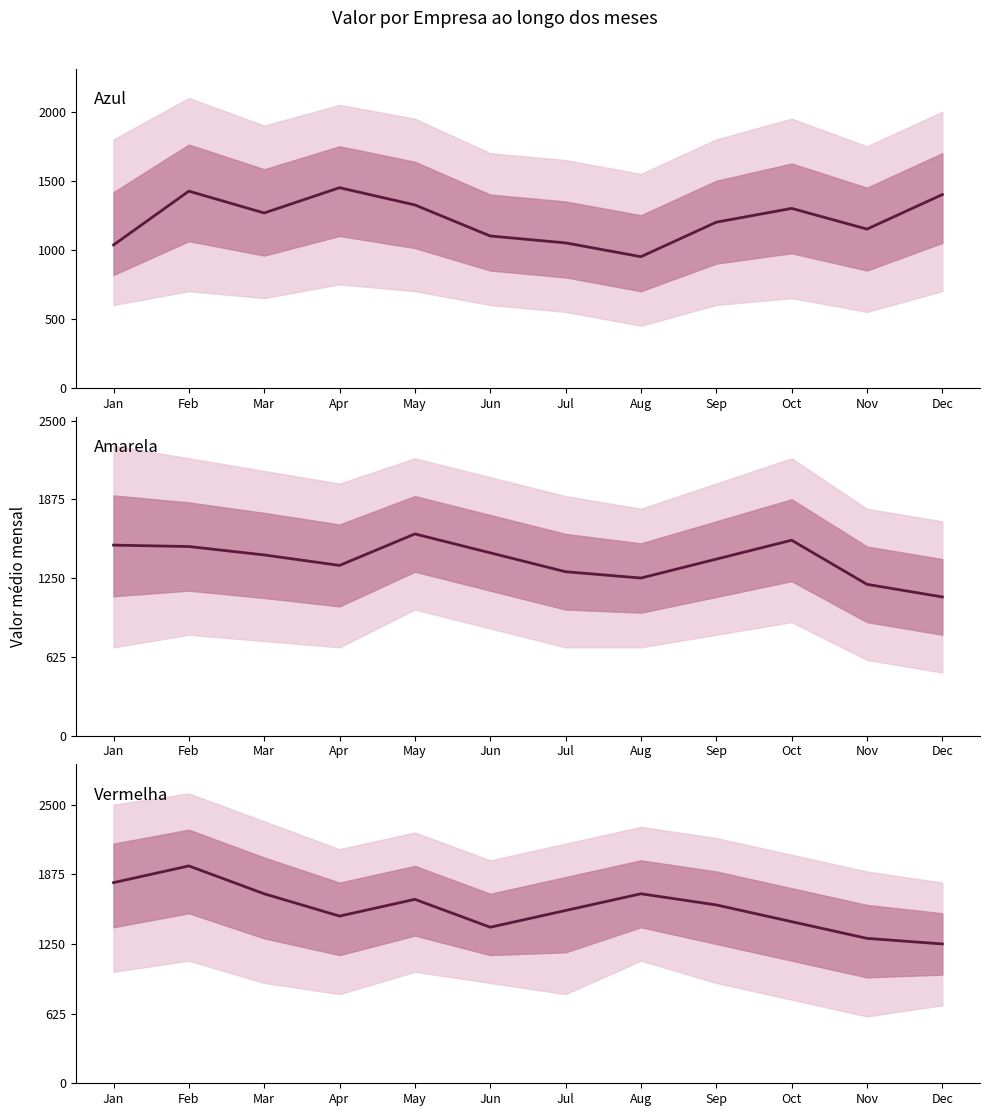

At how many categories does at least one series exceed 1513?

8